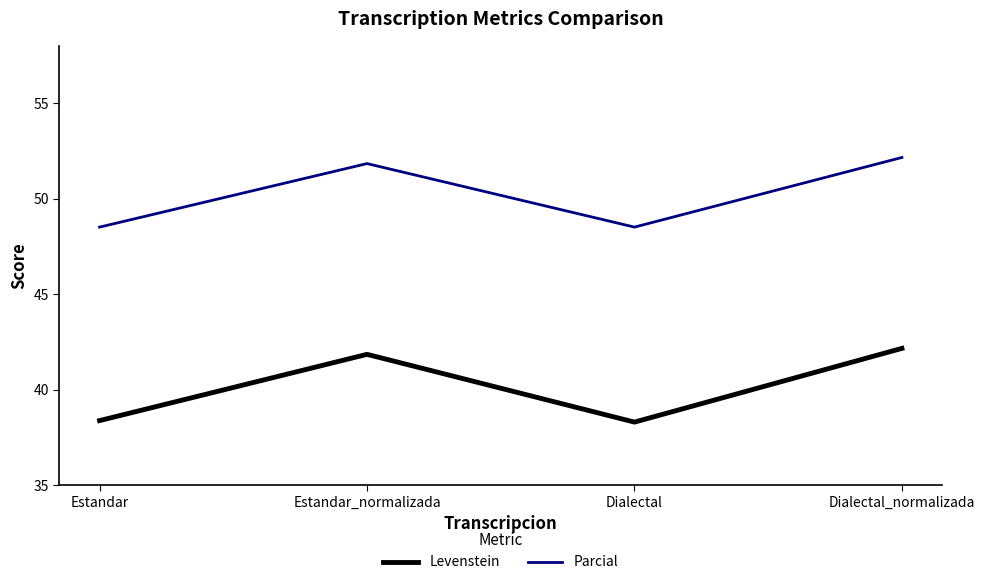

True or false: Parcial has a value of 85.3 at Dialectal.

False